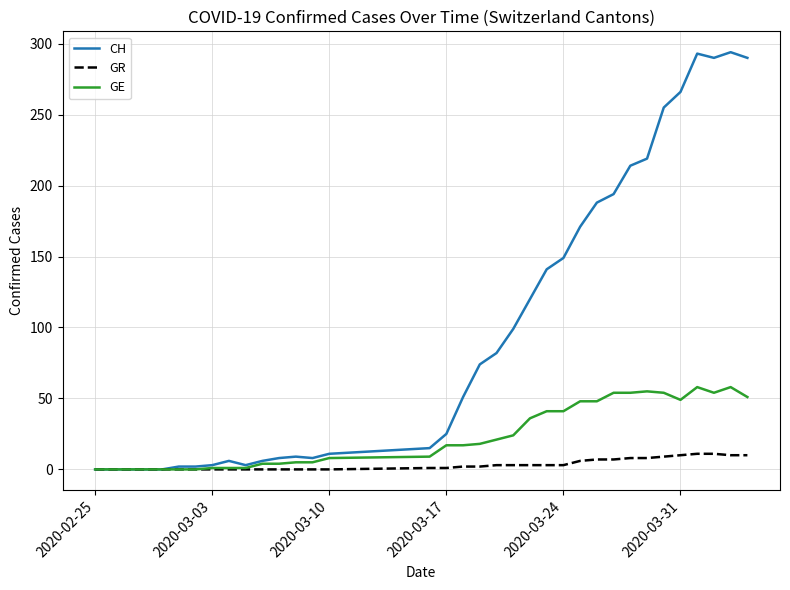

What is the maximum value for GR?

11